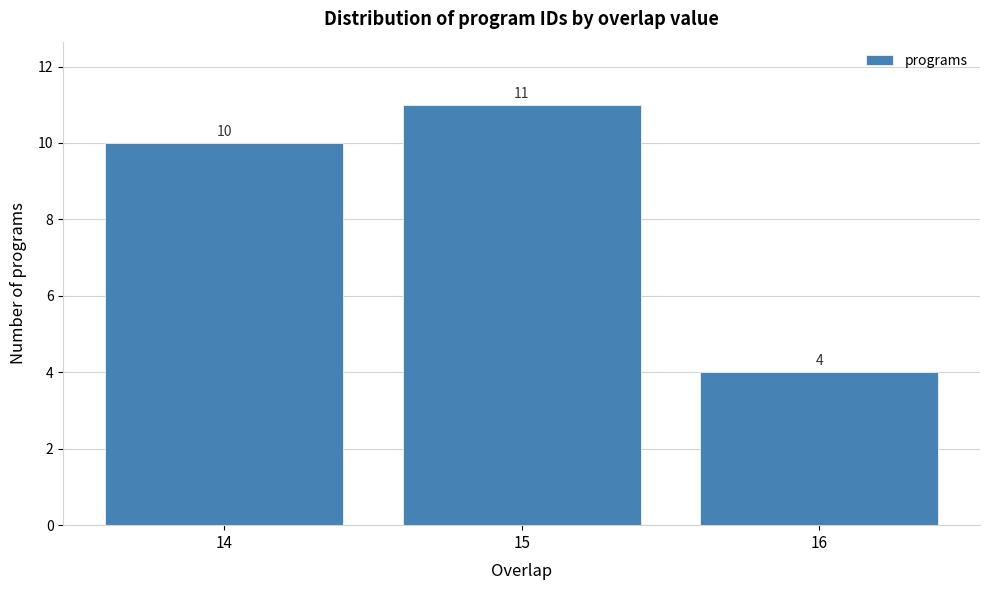

Reading left to right, extract all data points from this chart.

10	11	4